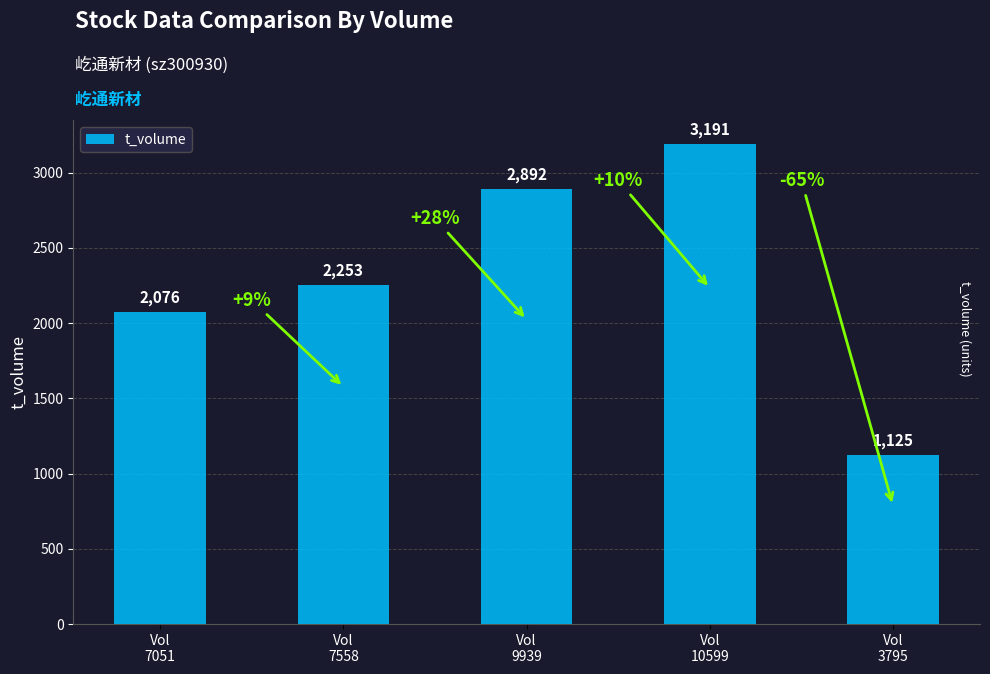

Count the number of data series in this chart.

1